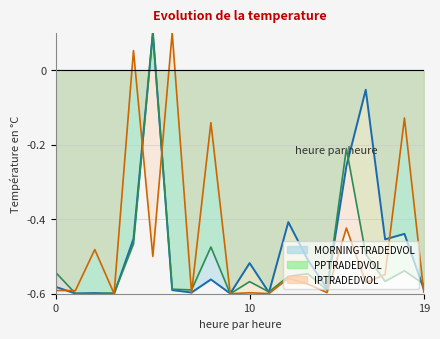

What is the minimum value for IPTRADEDVOL?

-0.6